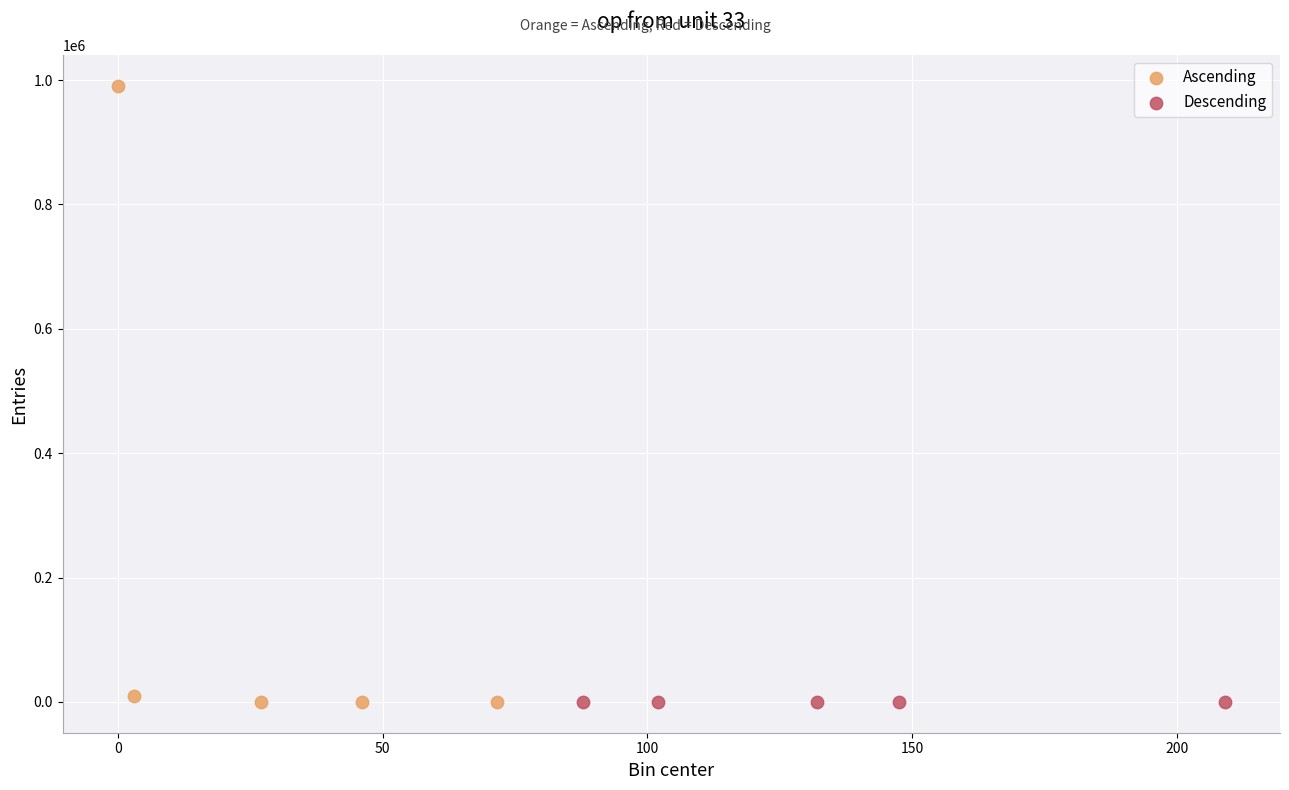

Which series contains the highest Y value?

Ascending